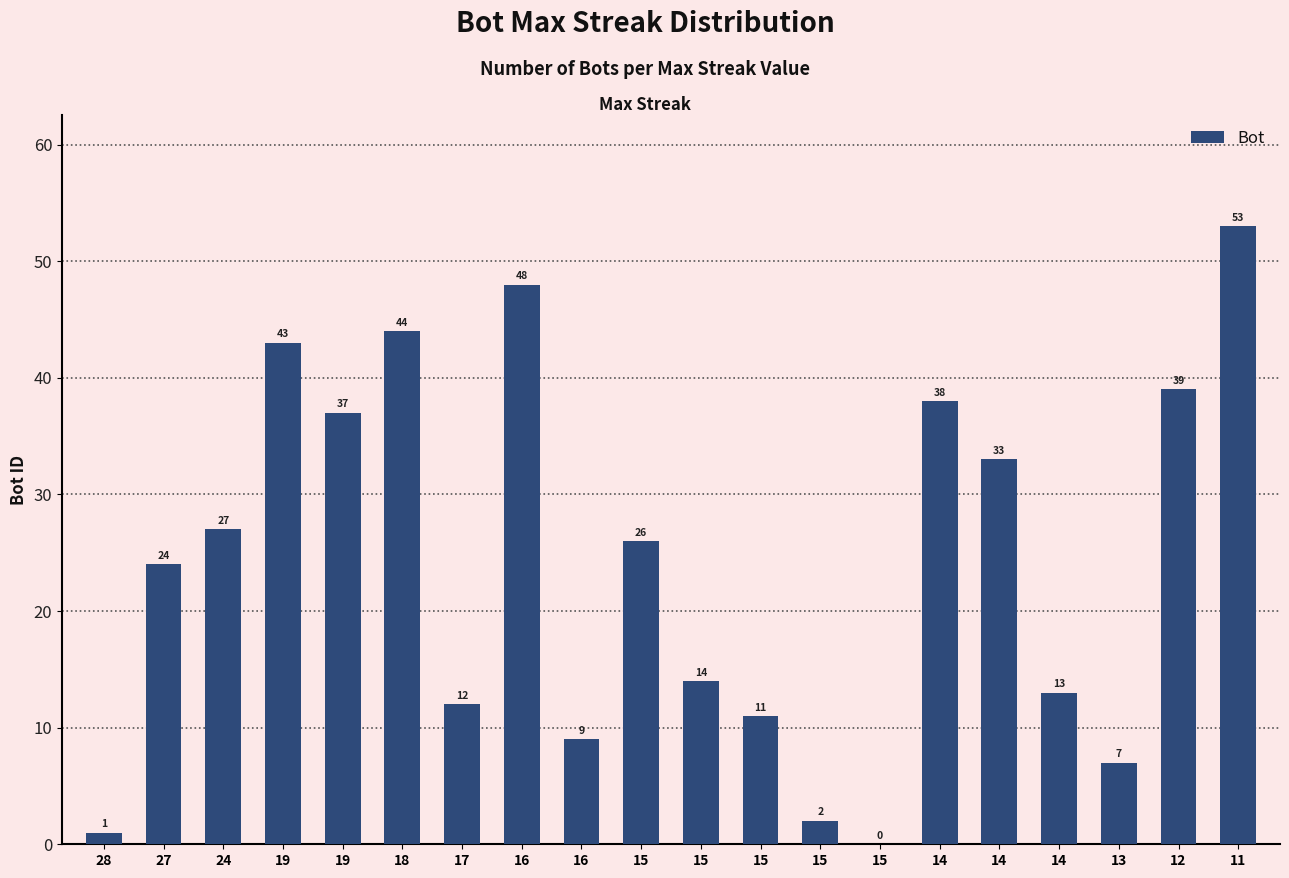

List the labels in order of value, smallest first.

15, 28, 15, 13, 16, 15, 17, 14, 15, 27, 15, 24, 14, 19, 14, 12, 19, 18, 16, 11